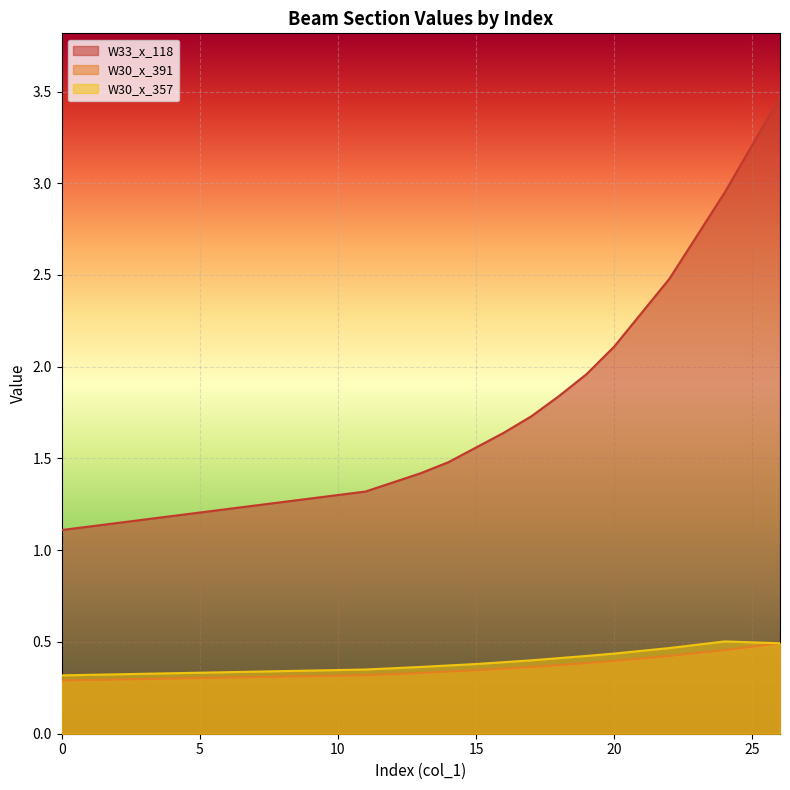

True or false: W33_x_118 has more than 1 points higher than both neighbors.

False